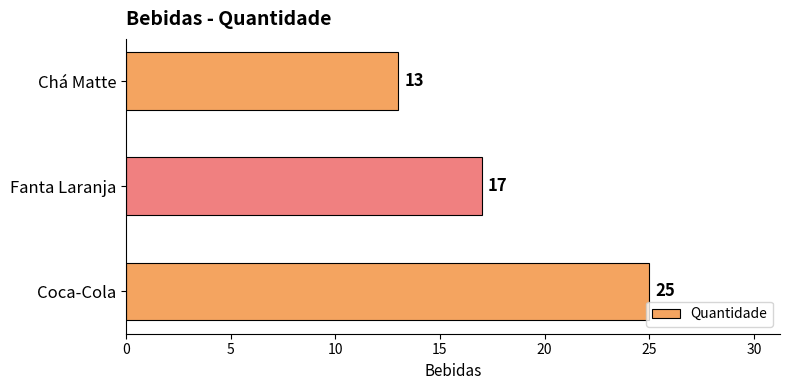

The chart shows a value of 17 at Fanta Laranja. True or false?

True